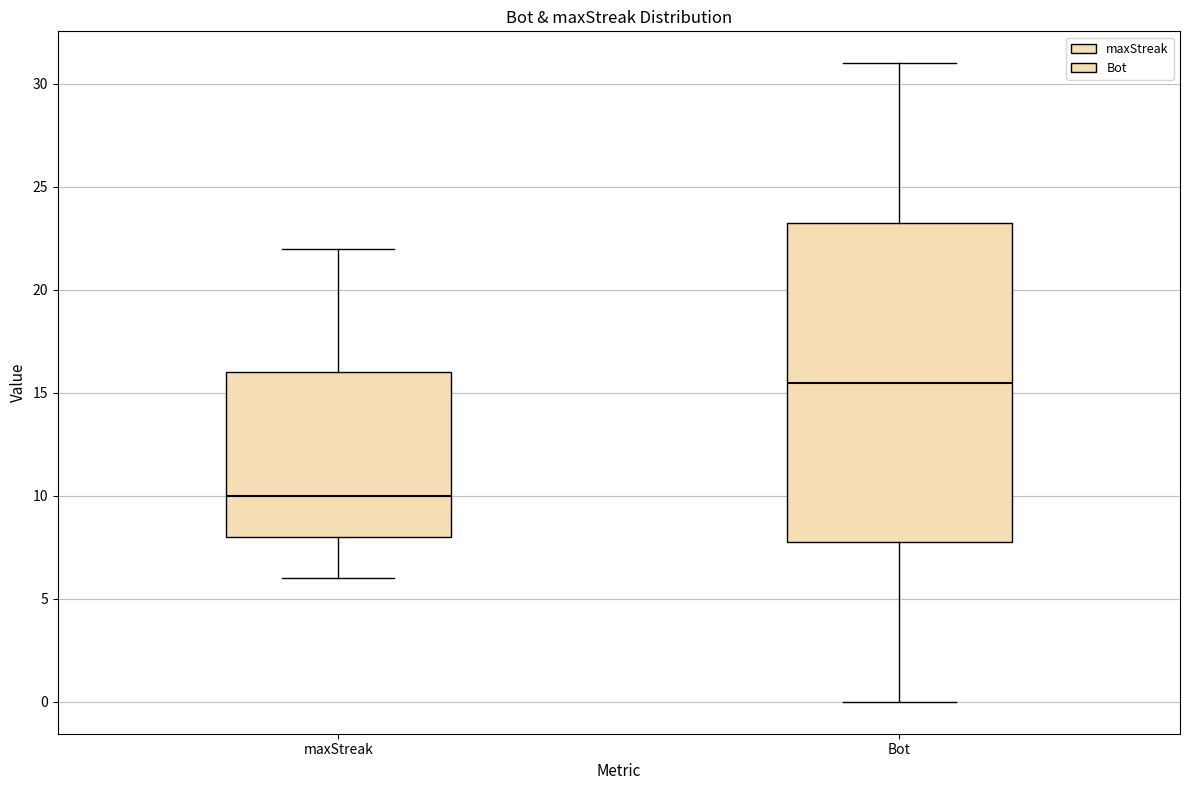

Where does the median line of the box for Bot sit on the y-axis? The values are not printed on the chart, so give them approximately, as read against the axis.

15.5